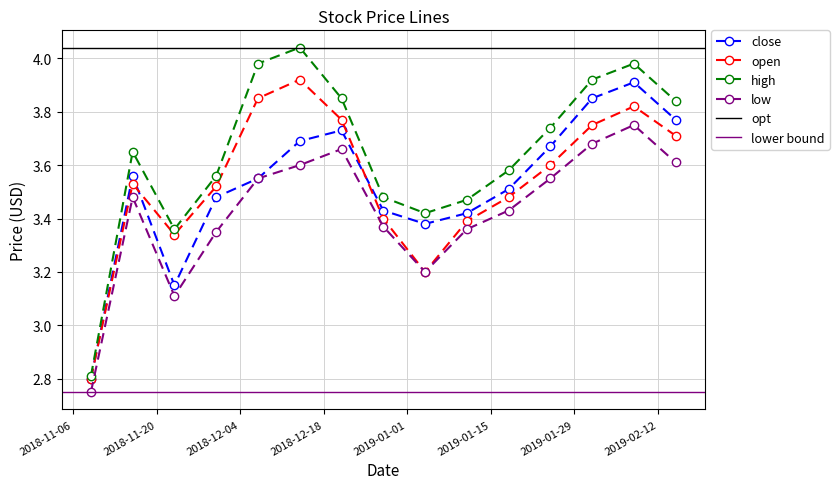

At which category is the sum across all series the highest?

2019-02-08